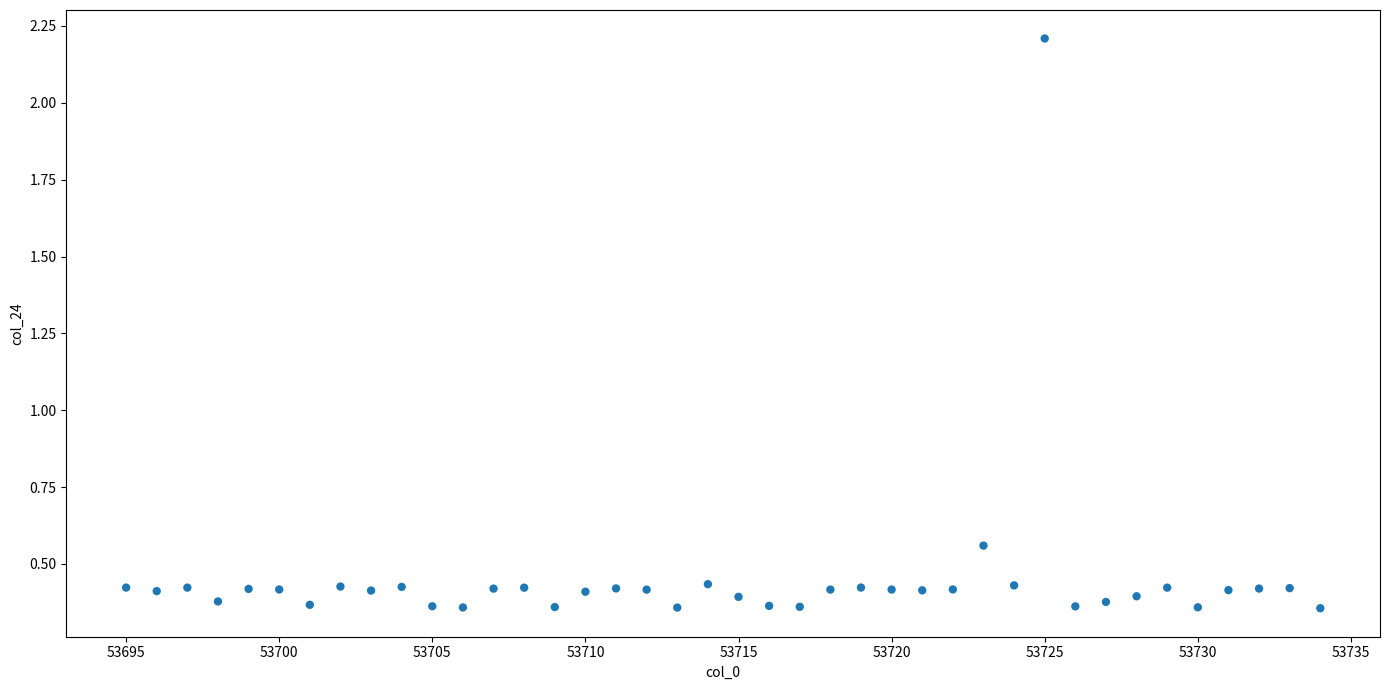

What is the range of X values (max minus min)?

39.0